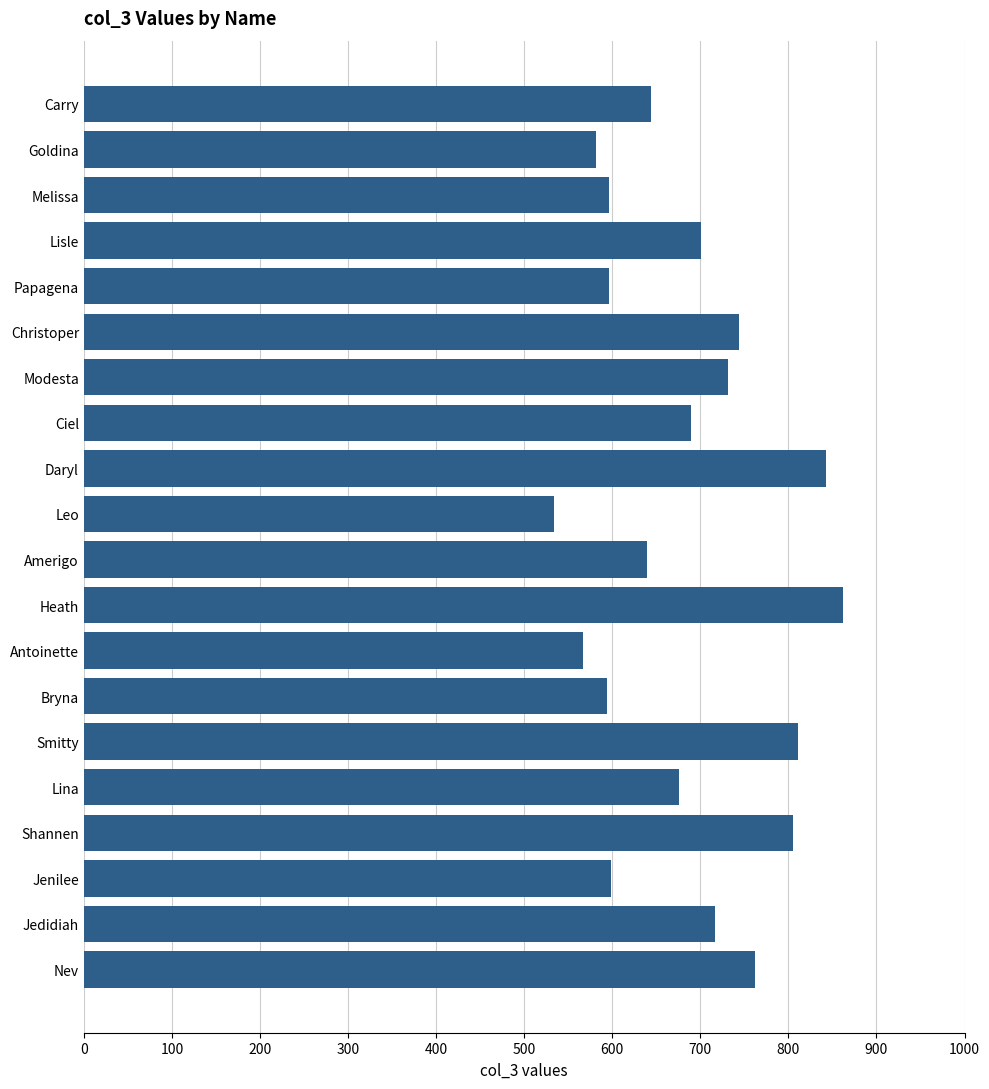

What is the greatest value displayed?

862